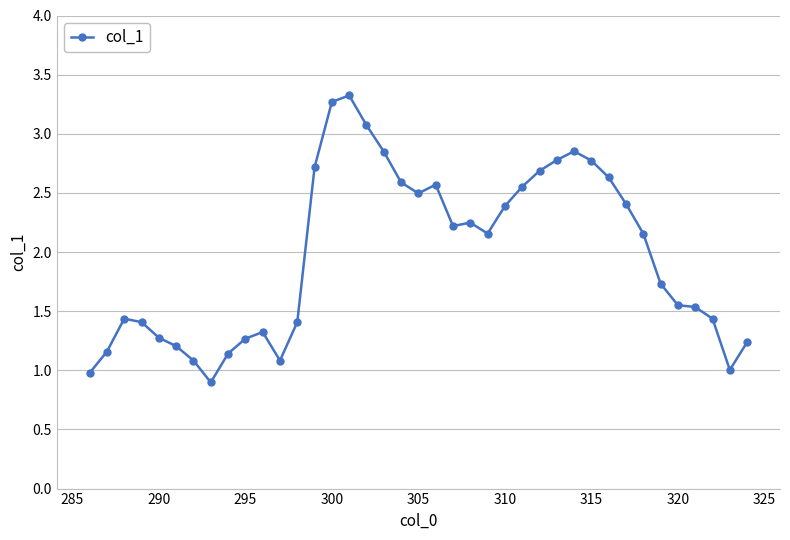

What is the value of the 27th point from the left?

2.7